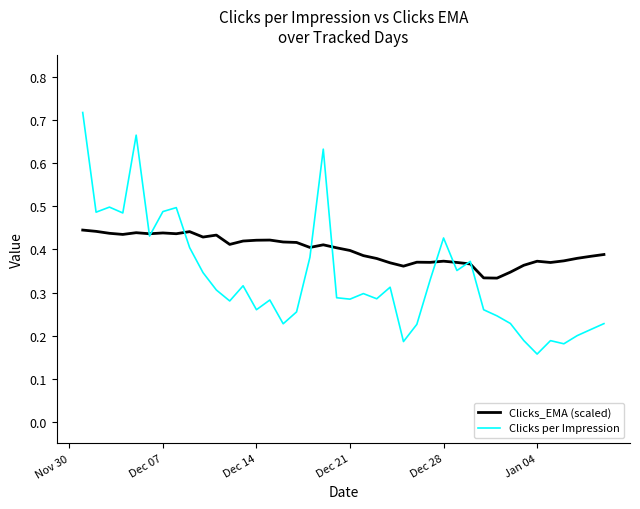

List the series in order of their peak value, highest first.

Clicks per Impression, Clicks_EMA (scaled)